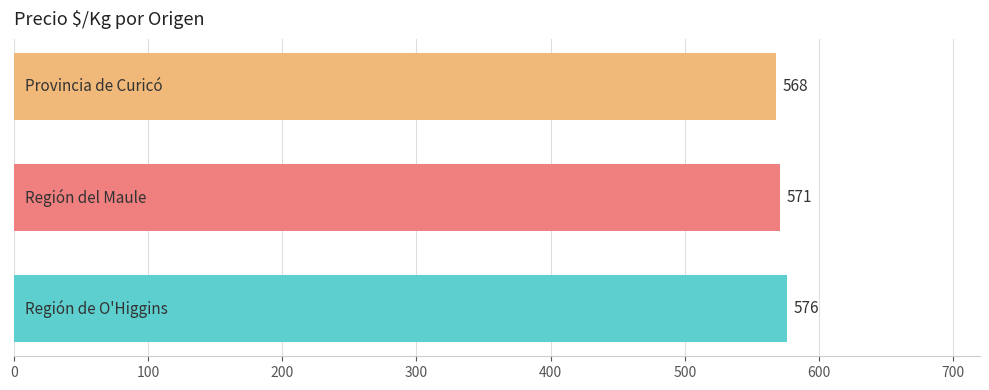

Count the values in the range 568 to 576.

3